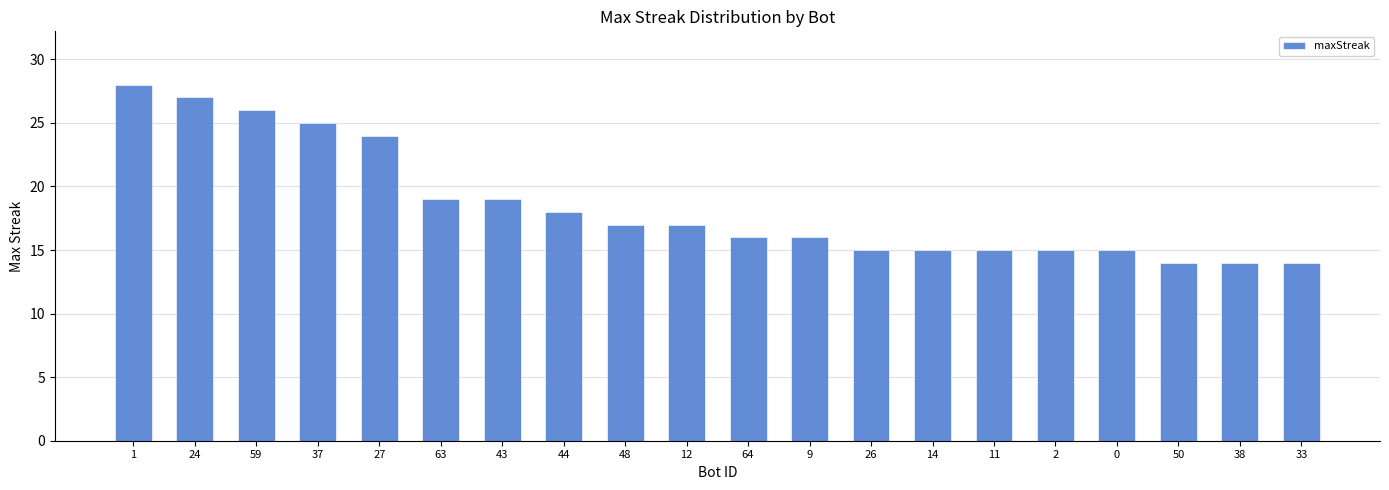

Reading left to right, extract all data points from this chart.

1=28	24=27	59=26	37=25	27=24	63=19	43=19	44=18	48=17	12=17	64=16	9=16	26=15	14=15	11=15	2=15	0=15	50=14	38=14	33=14